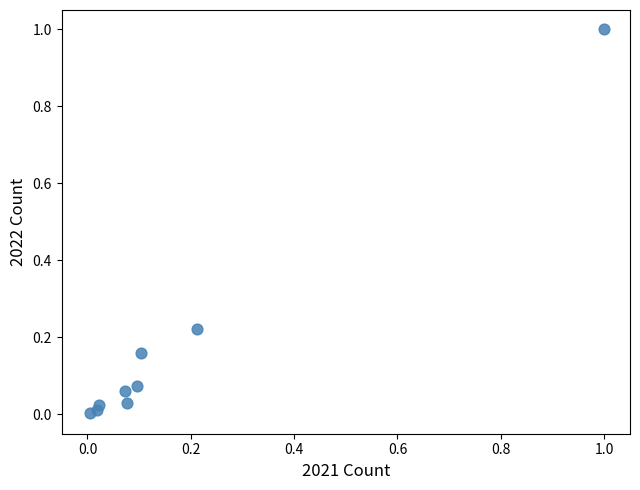

What is the range of Y values (max minus min)?

1.0